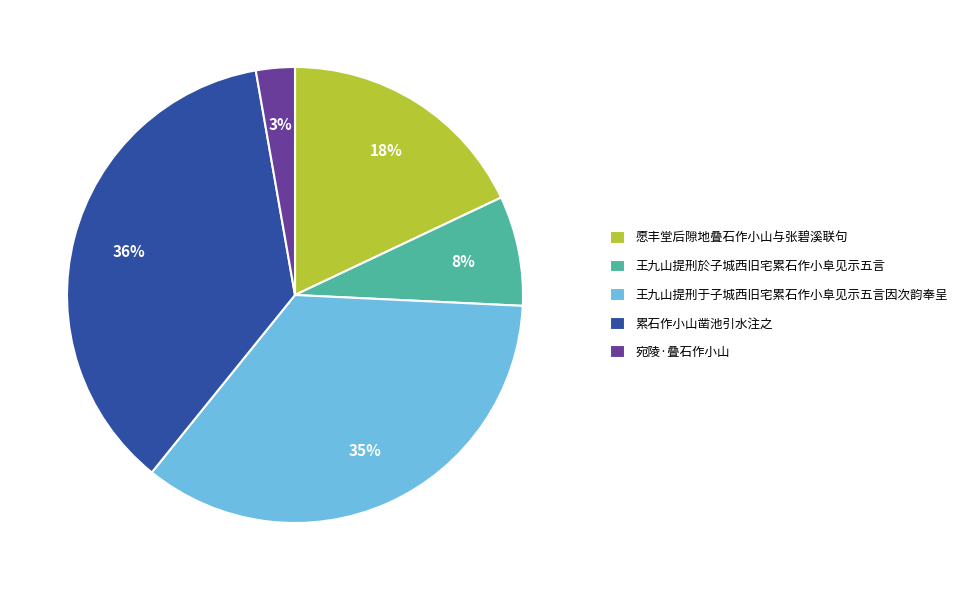

To the nearest percent, what portion does 王九山提刑于子城西旧宅累石作小阜见示五言因次韵奉呈 represent?

35%